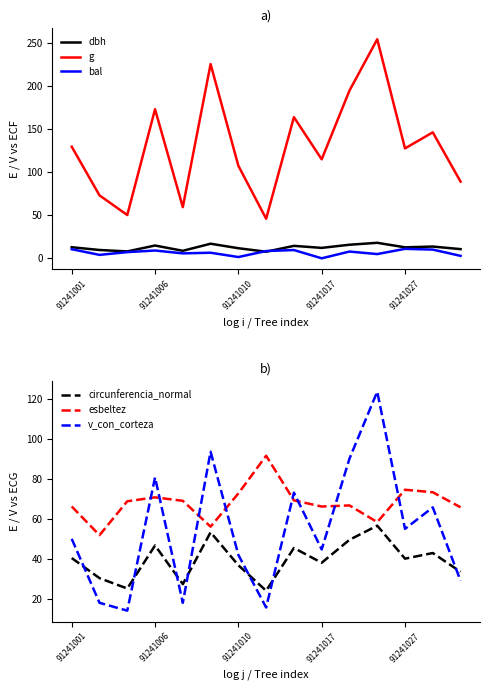

Which series has the widest spread of values?

g